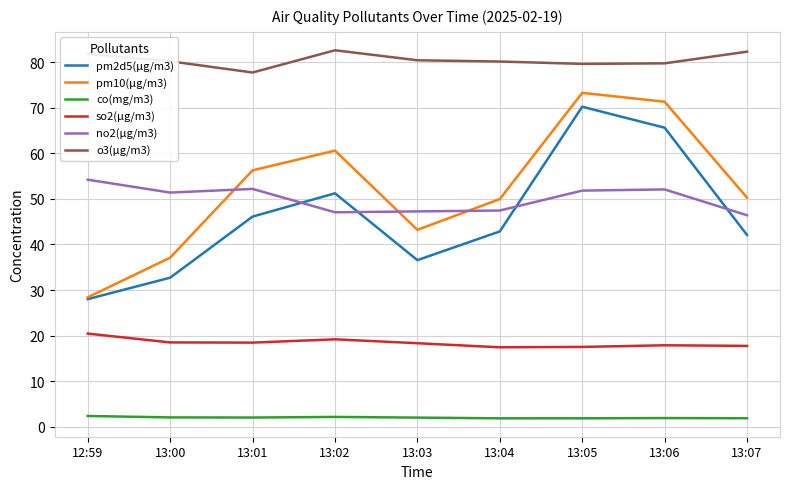

True or false: pm10(μg/m3) and co(mg/m3) cross at least once.

False